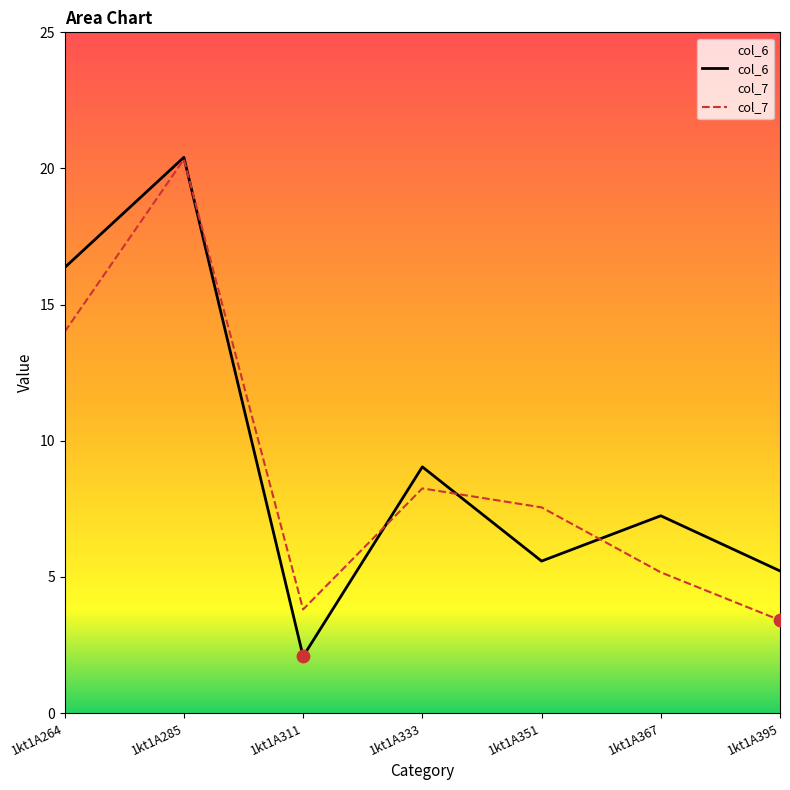

What is the total value across all series at 1kt1A395?

8.6